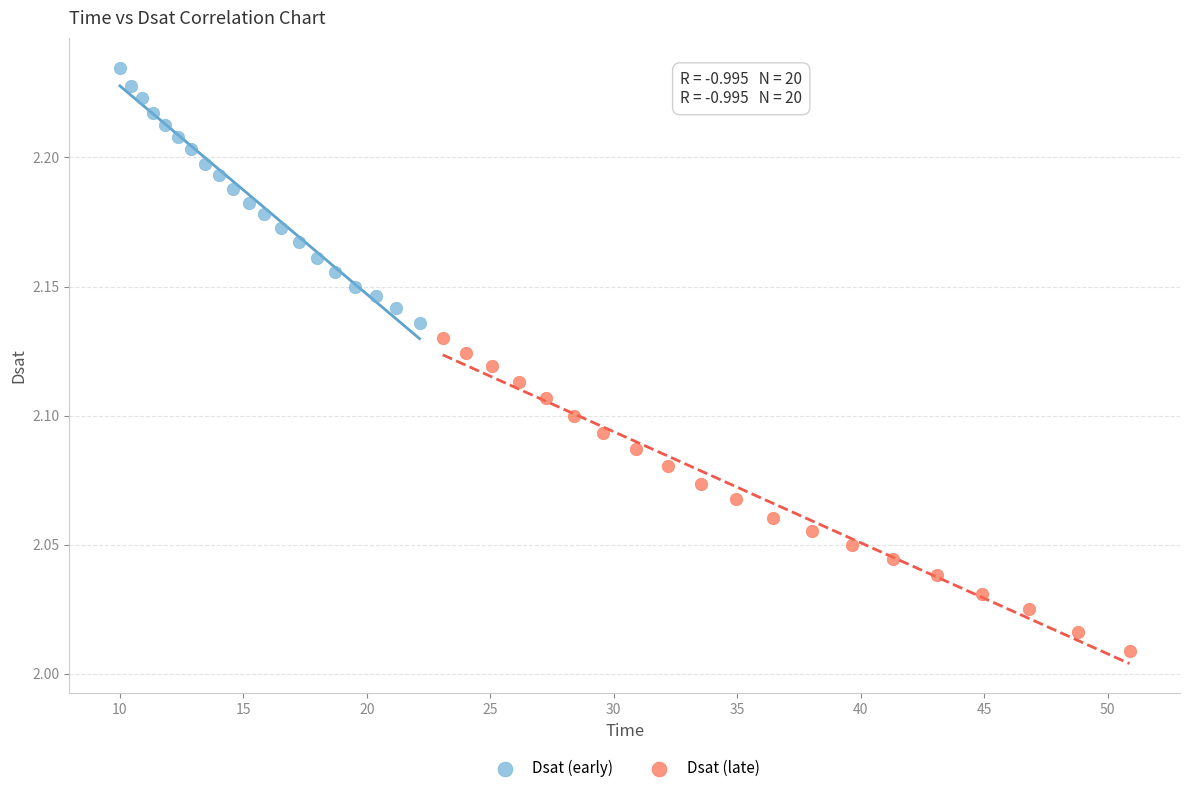

What are all the series names shown in the legend?

Dsat (early), Dsat (late)